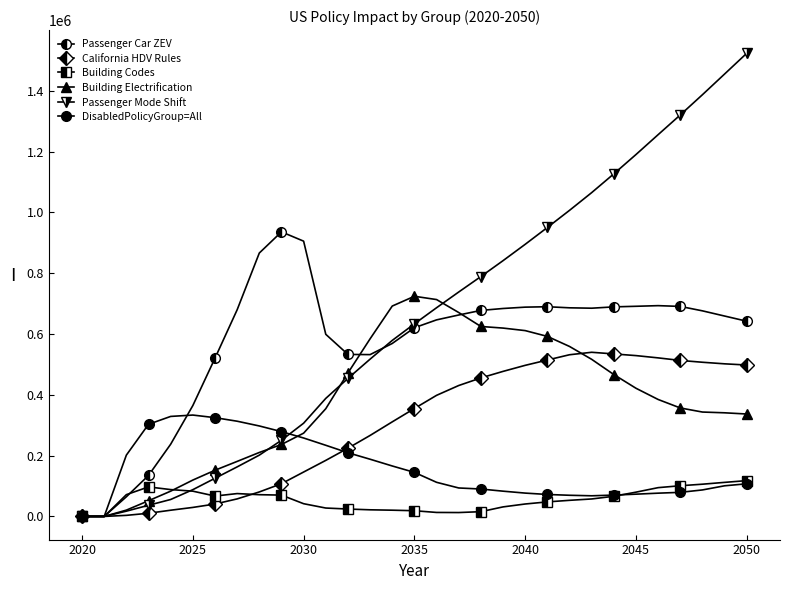

Is this an area chart (filled region under the line)?

No